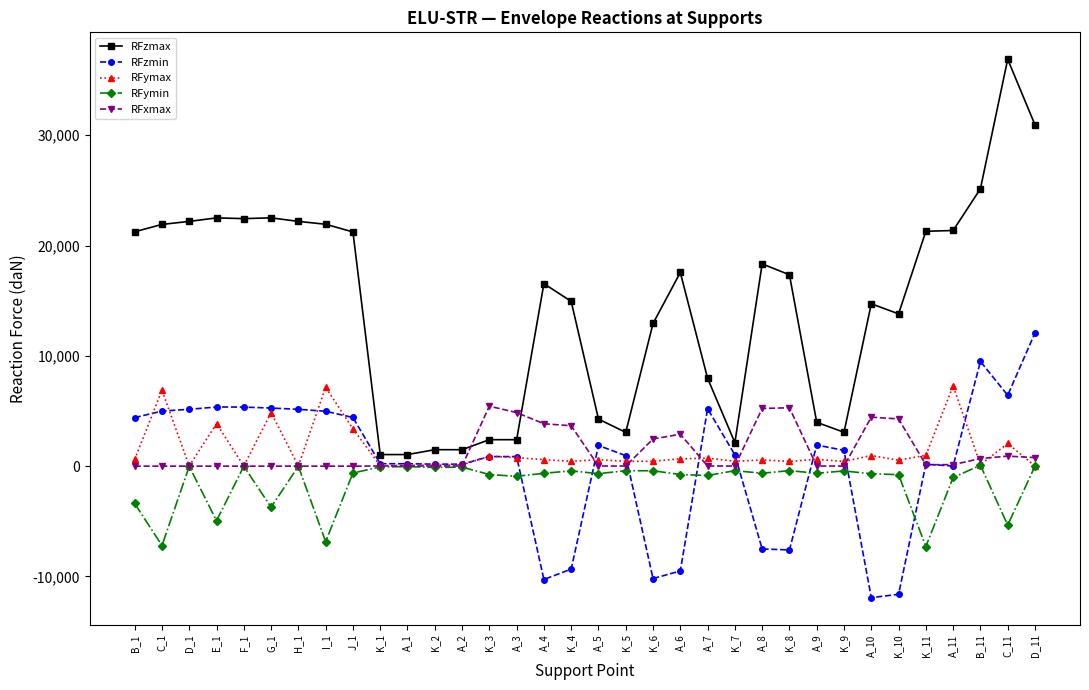

At which label is RFzmax closest to 18968?

A_8